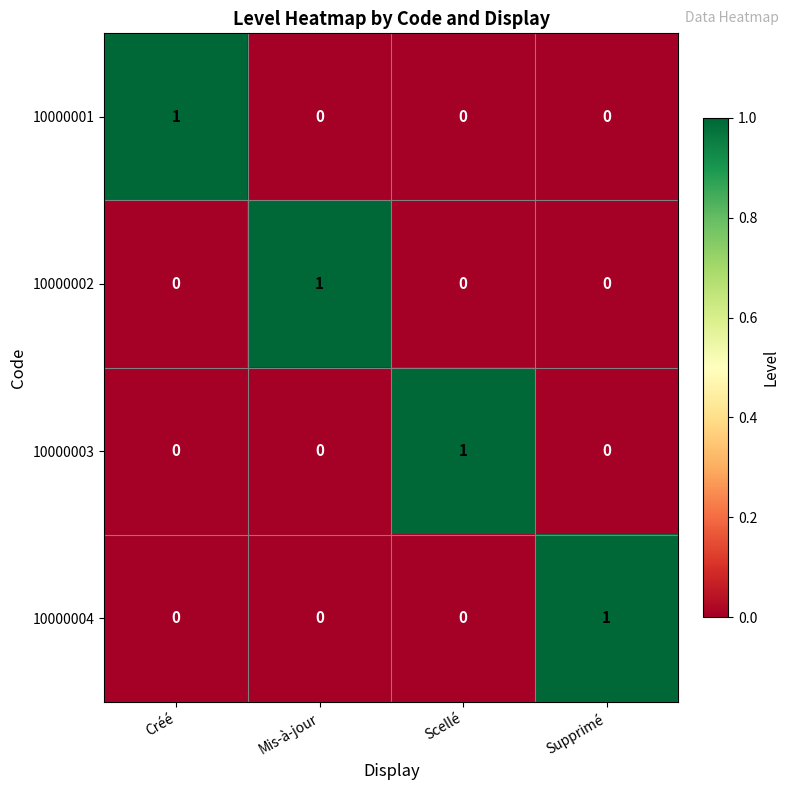

How many distinct data groups are displayed?

4